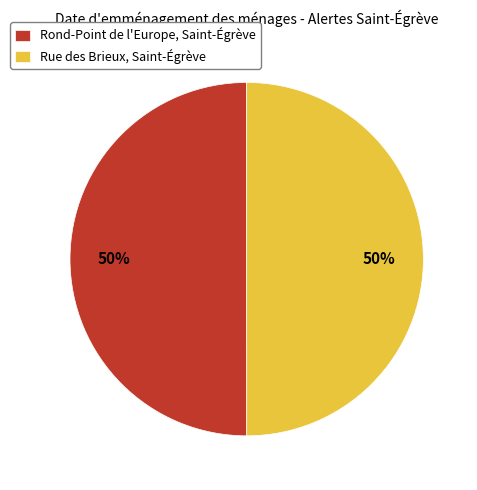

Do Rue des Brieux, Saint-Égrève and Rond-Point de l'Europe, Saint-Égrève together represent more than half of the pie?

Yes